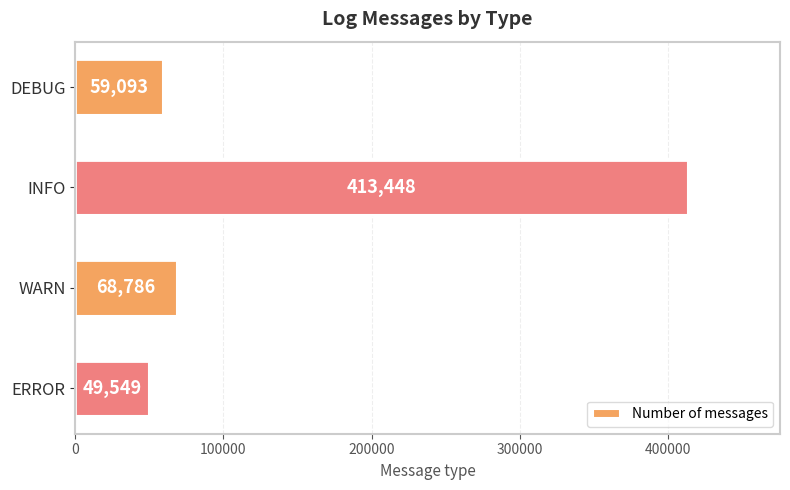

Which has a higher value, ERROR or INFO?

INFO